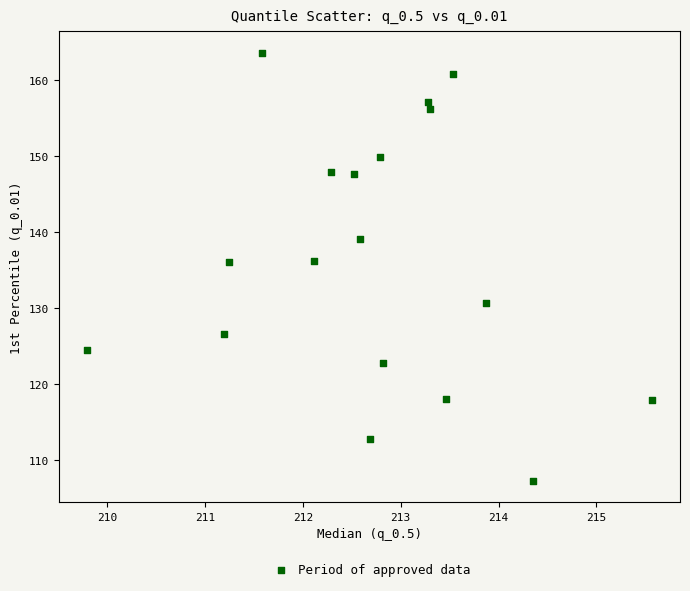

What is the range of X values (max minus min)?

5.8